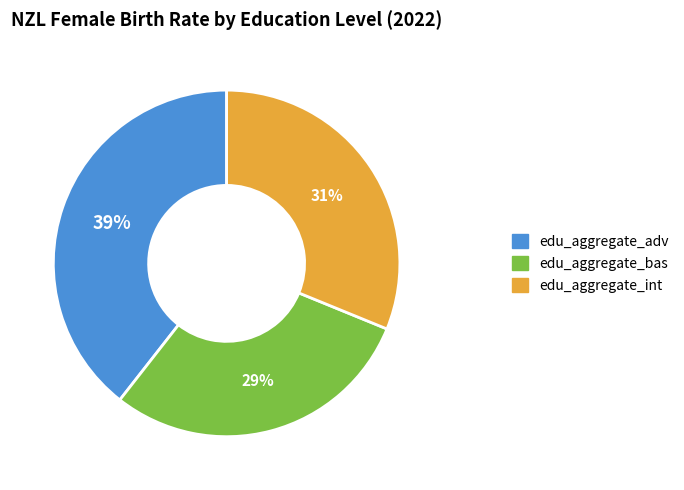

How many segments does this pie chart have?

3